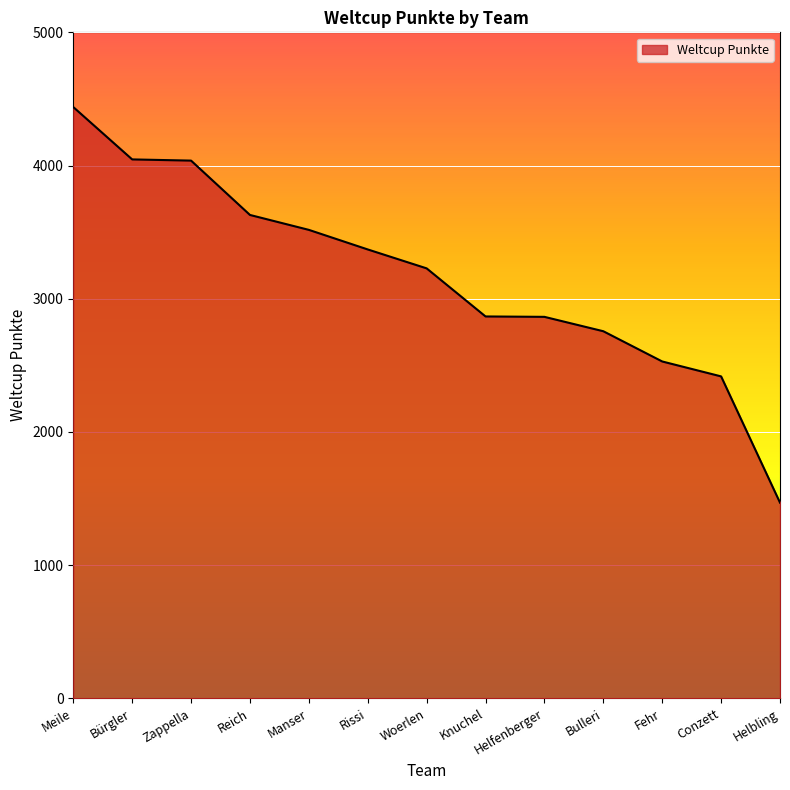

What is the average value?

3167